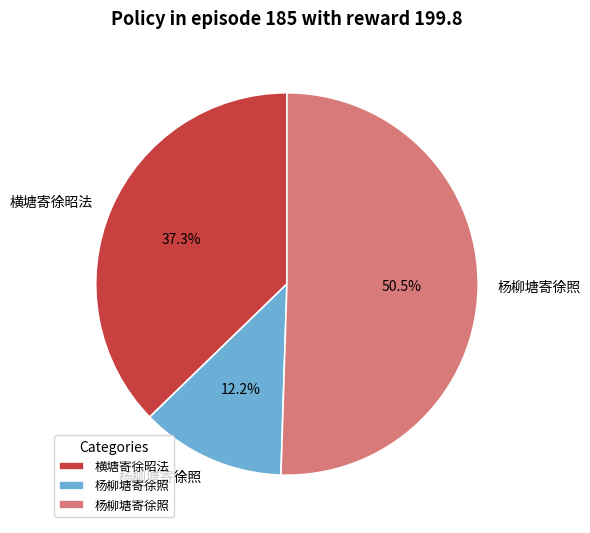

Is there any slice that represents more than half of the pie?

Yes